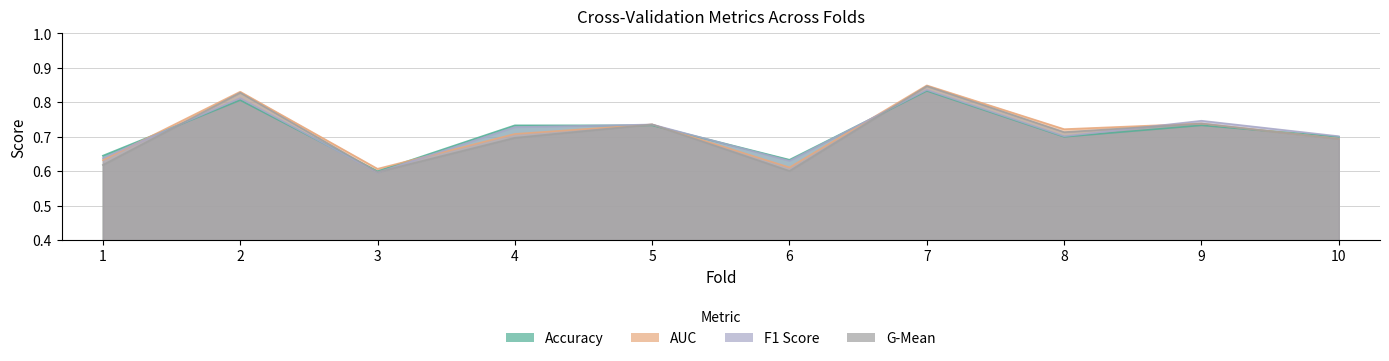

What is the value of the f1_score point at the 4th from the left?

0.7